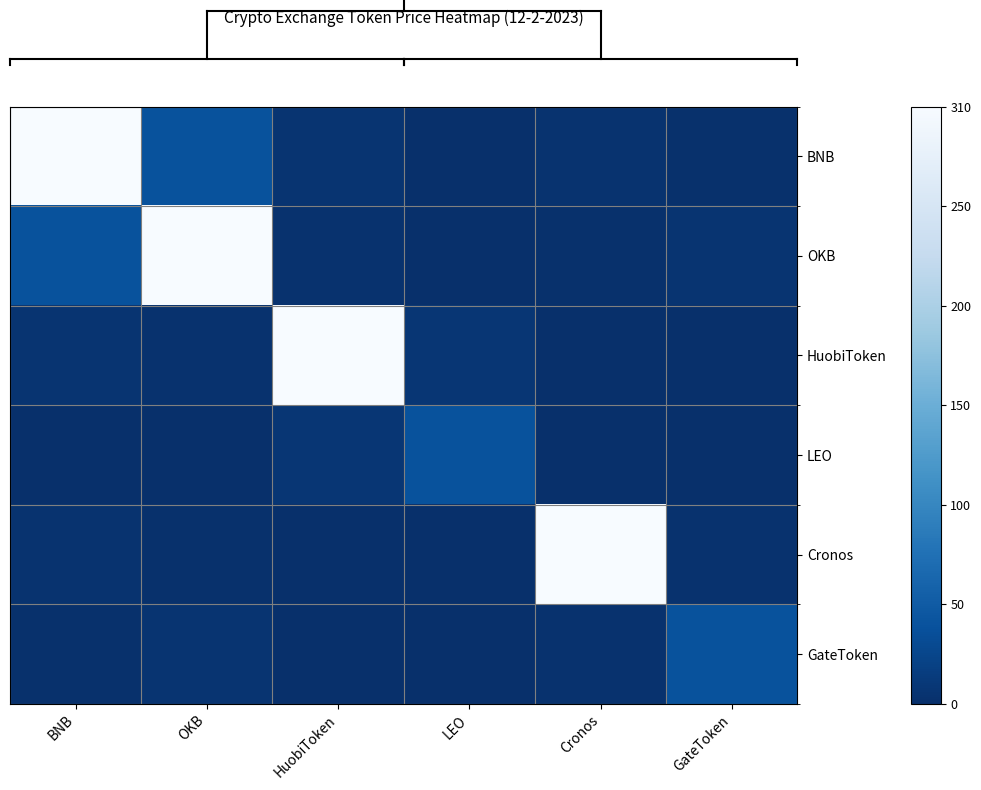

Which series has the widest spread of values?

BNB